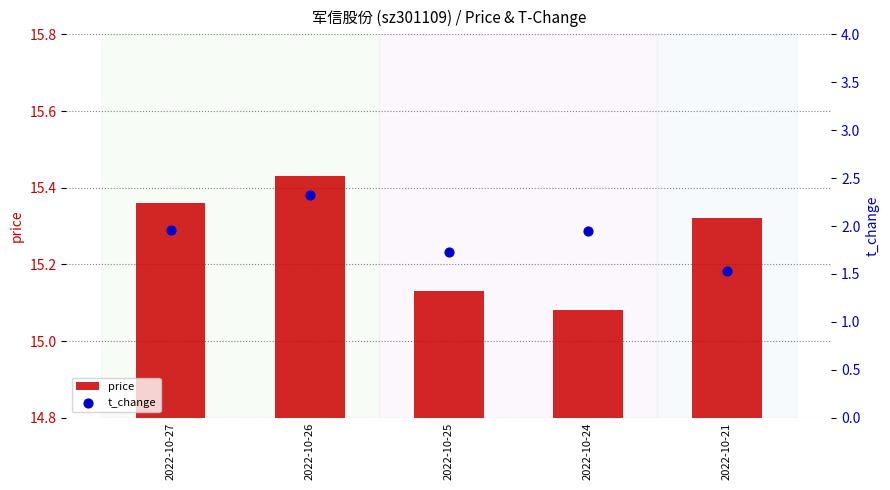

Which series has the largest total across all categories?

price